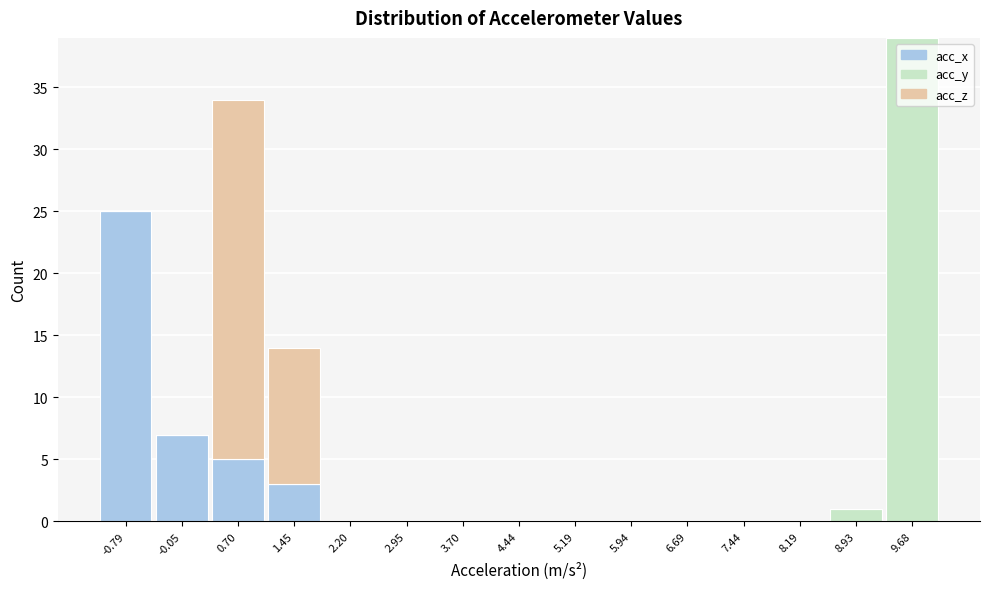

Reading left to right, transcribe this chart: for each stacked bar, give the range it covers on the x-axis and its total height. Neither the bar edges nor the heights are printed on the chart, so give them approximately, as read against the axes.

-1.2 to -0.4: 25
-0.4 to 0.3: 7
0.3 to 1.1: 34
1.1 to 1.8: 14
1.8 to 2.6: 0
2.6 to 3.3: 0
3.3 to 4.1: 0
4.1 to 4.8: 0
4.8 to 5.6: 0
5.6 to 6.3: 0
6.3 to 7.1: 0
7.1 to 7.8: 0
7.8 to 8.6: 0
8.6 to 9.3: 1
9.3 to 10.1: 39